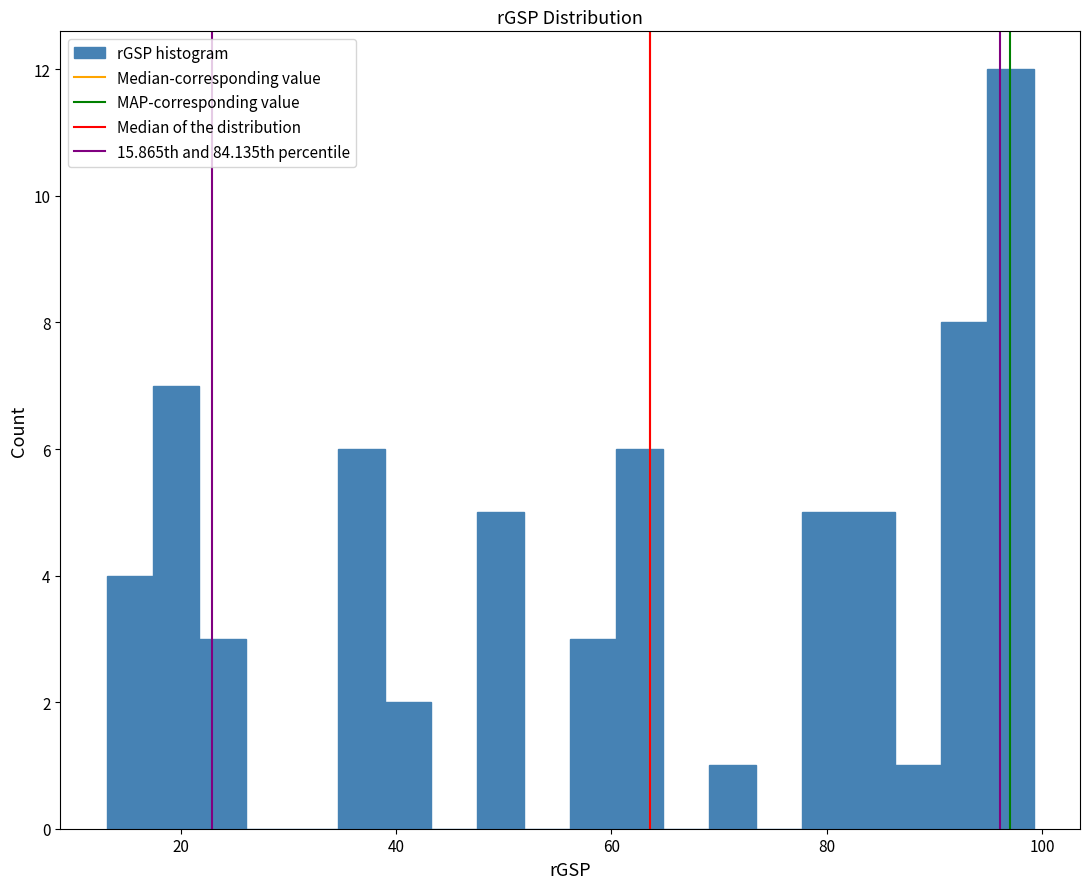

Around what value on the x-axis is the tallest bar? Give the approximate position of its centre, as read against the axis.

98